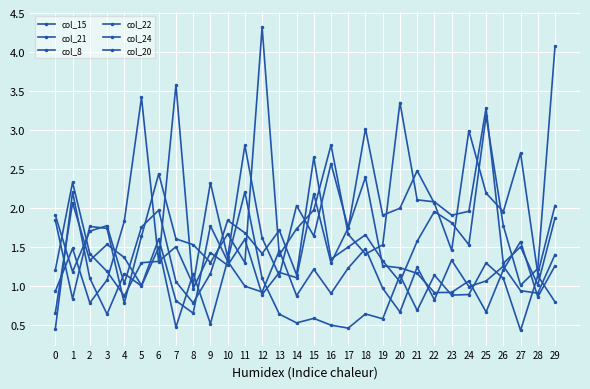

How many lines are shown in the chart?

6